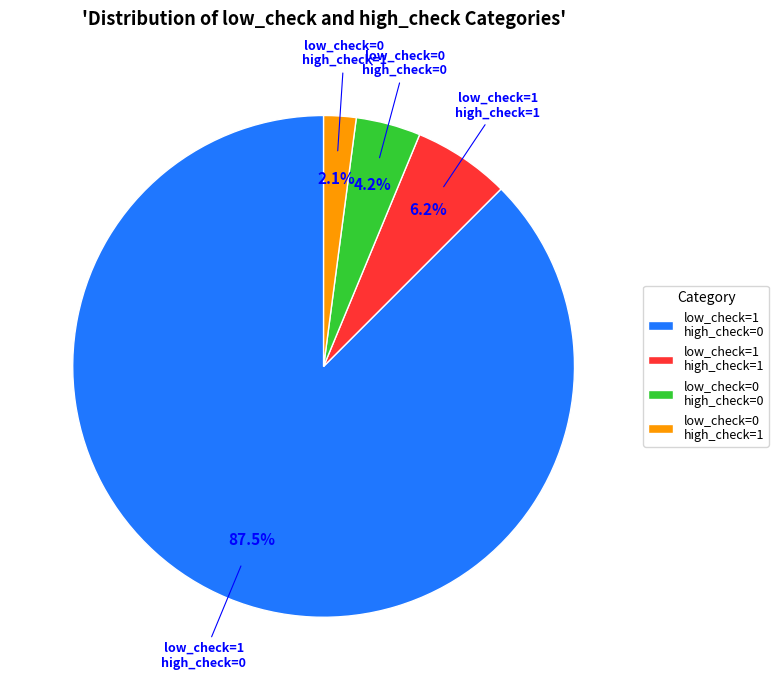

Rank the categories by value from highest to lowest.

low_check=1 high_check=0, low_check=1 high_check=1, low_check=0 high_check=0, low_check=0 high_check=1